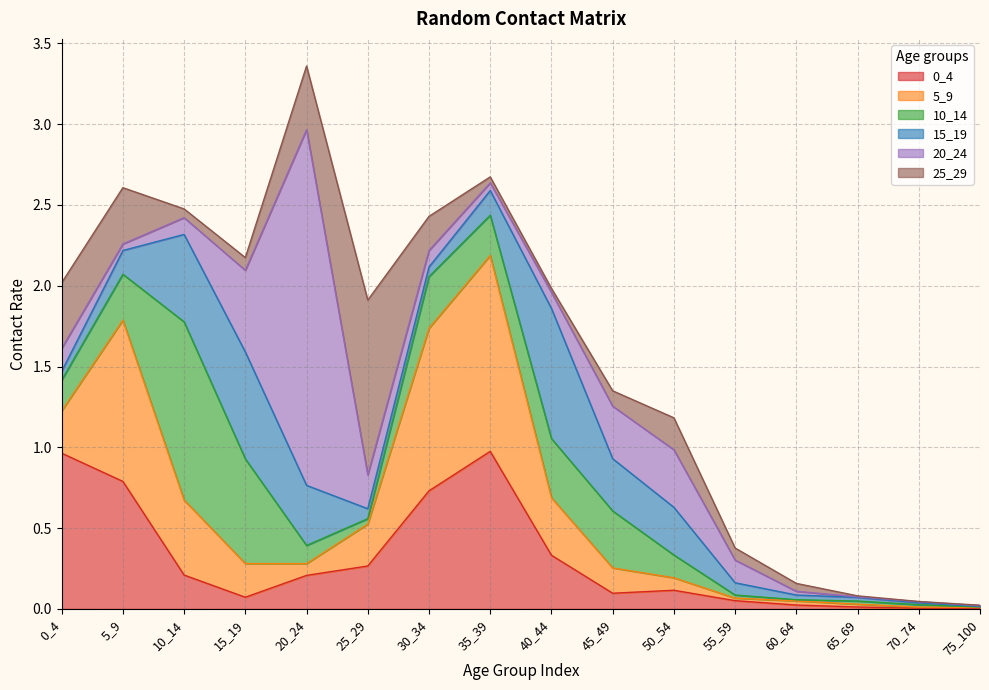

Reading left to right, list all the values displayed in this chart.

0_4: 0_4=1.0	5_9=0.8	10_14=0.2	15_19=0.1	20_24=0.2	25_29=0.3	30_34=0.7	35_39=1.0	40_44=0.3	45_49=0.1	50_54=0.1	55_59=0.1	60_64=0.0	65_69=0.0	70_74=0.0	75_100=0.0
5_9: 0_4=0.3	5_9=1.0	10_14=0.5	15_19=0.2	20_24=0.1	25_29=0.3	30_34=1.0	35_39=1.2	40_44=0.4	45_49=0.2	50_54=0.1	55_59=0.0	60_64=0.0	65_69=0.0	70_74=0.0	75_100=0.0
10_14: 0_4=0.2	5_9=0.3	10_14=1.1	15_19=0.6	20_24=0.1	25_29=0.0	30_34=0.3	35_39=0.2	40_44=0.4	45_49=0.4	50_54=0.1	55_59=0.0	60_64=0.0	65_69=0.0	70_74=0.0	75_100=0.0
15_19: 0_4=0.1	5_9=0.1	10_14=0.5	15_19=0.7	20_24=0.4	25_29=0.1	30_34=0.1	35_39=0.2	40_44=0.8	45_49=0.3	50_54=0.3	55_59=0.1	60_64=0.0	65_69=0.0	70_74=0.0	75_100=0.0
20_24: 0_4=0.1	5_9=0.0	10_14=0.1	15_19=0.5	20_24=2.2	25_29=0.2	30_34=0.1	35_39=0.0	40_44=0.1	45_49=0.3	50_54=0.4	55_59=0.1	60_64=0.0	65_69=0.0	70_74=0.0	75_100=0.0
25_29: 0_4=0.4	5_9=0.3	10_14=0.1	15_19=0.1	20_24=0.4	25_29=1.1	30_34=0.2	35_39=0.0	40_44=0.0	45_49=0.1	50_54=0.2	55_59=0.1	60_64=0.0	65_69=0.0	70_74=0.0	75_100=0.0